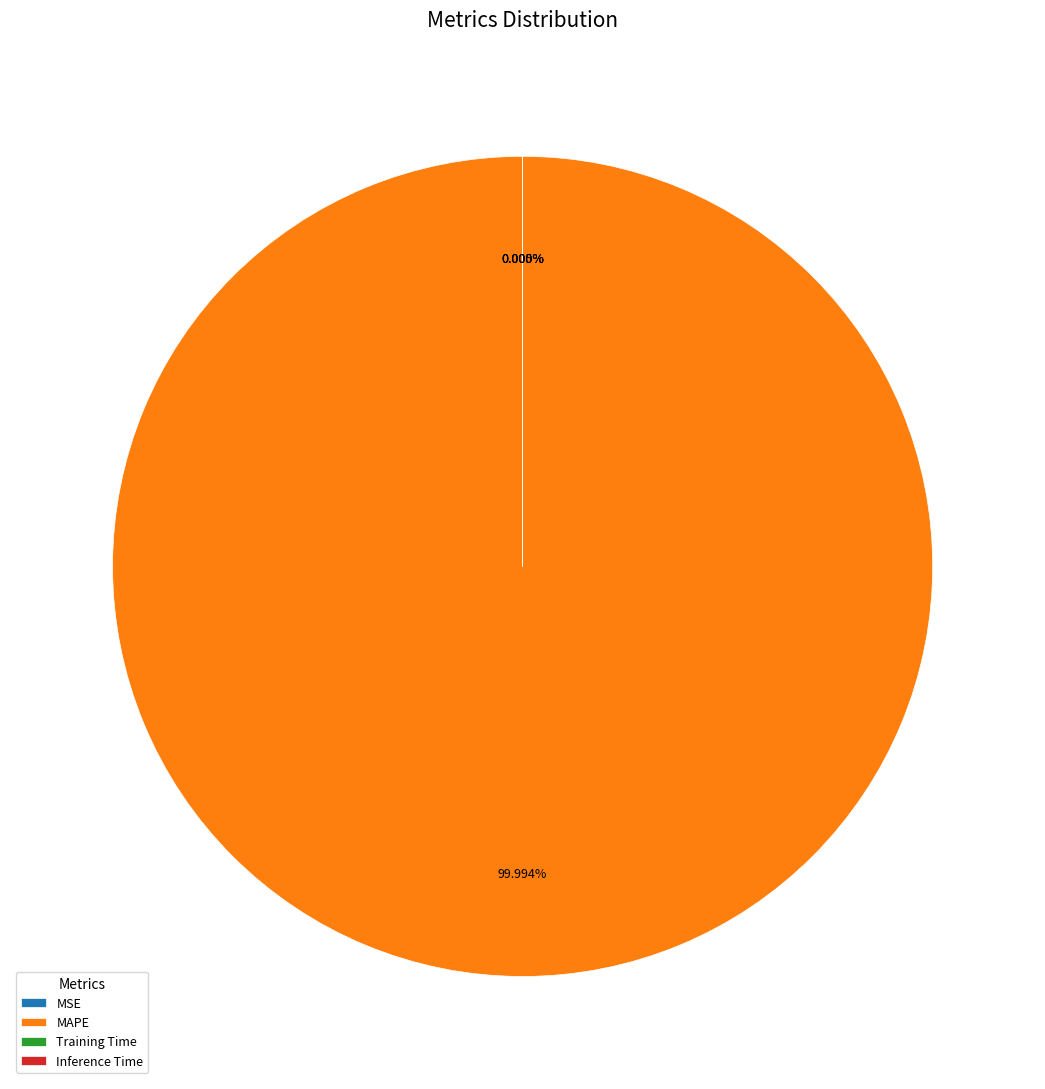

True or false: Training Time accounts for 6% of the total.

False